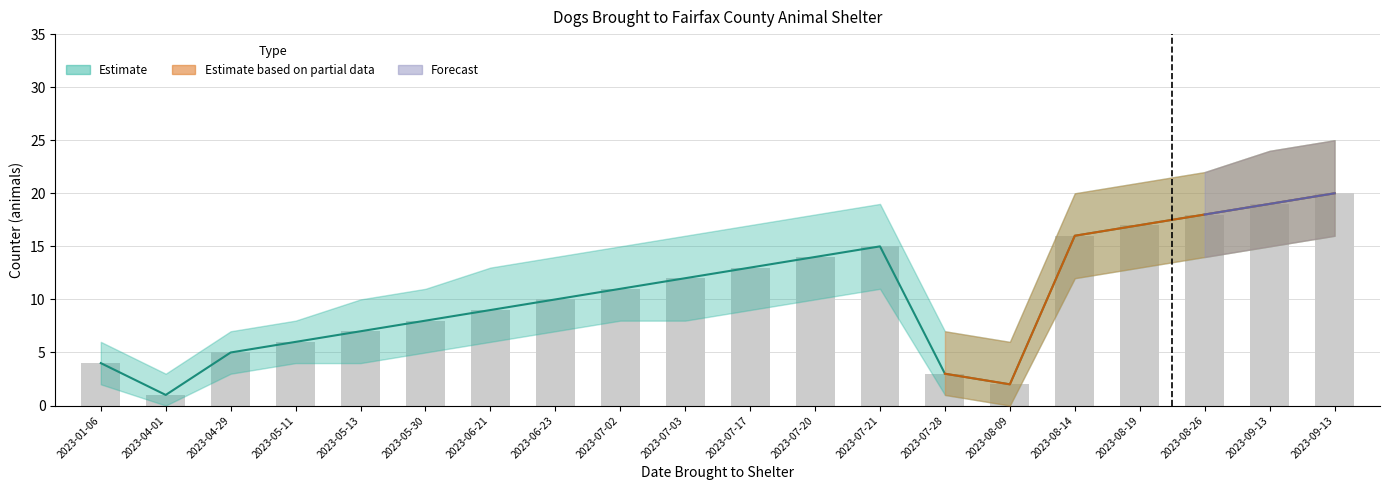

Reading left to right, list all the values displayed in this chart.

Counter: 4	1	5	6	7	8	9	10	11	12	13	14	15	3	2	16	17	18	19	20
Counter_upper: 4	1	5	6	7	8	9	10	11	12	13	14	15	3	2	16	17	18	19	20